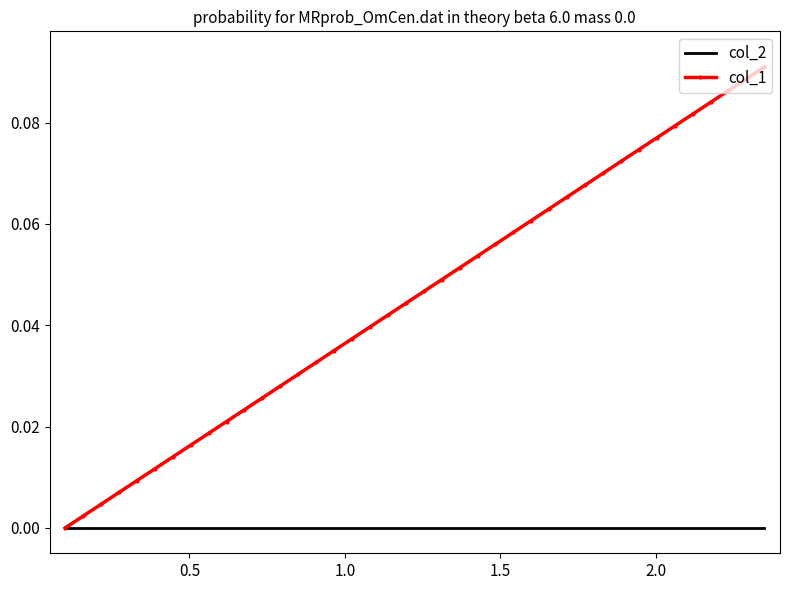

List the series in order of their overall mean, lowest first.

col_2, col_1